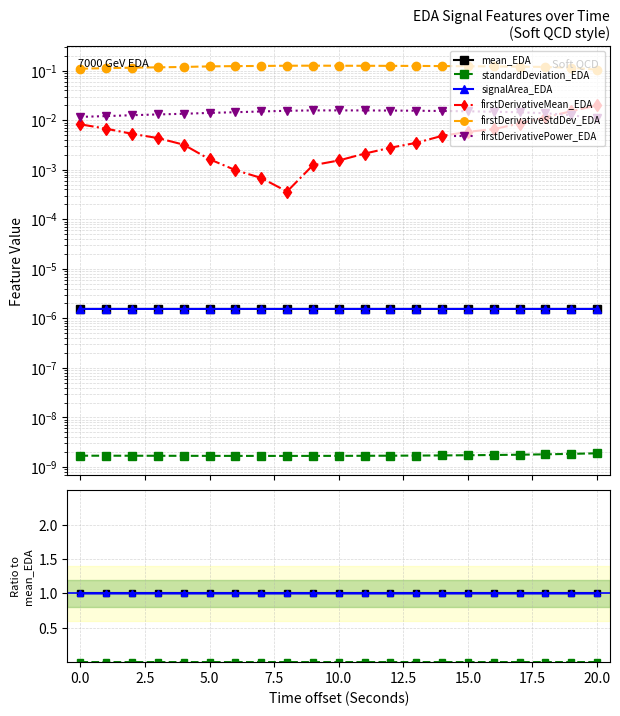

At which category is the sum across all series the highest?

14